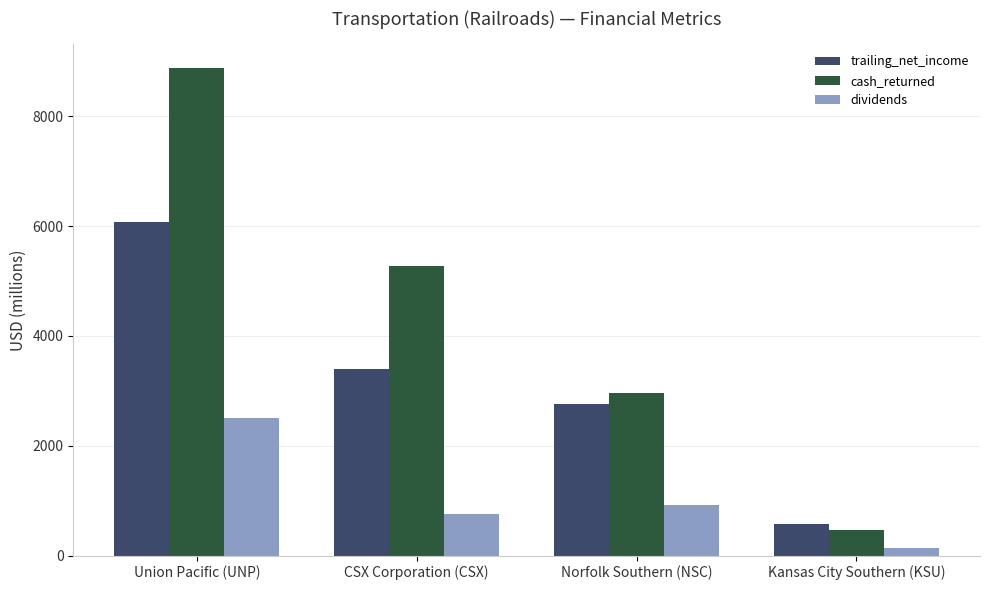

How many groups of bars are there?

4